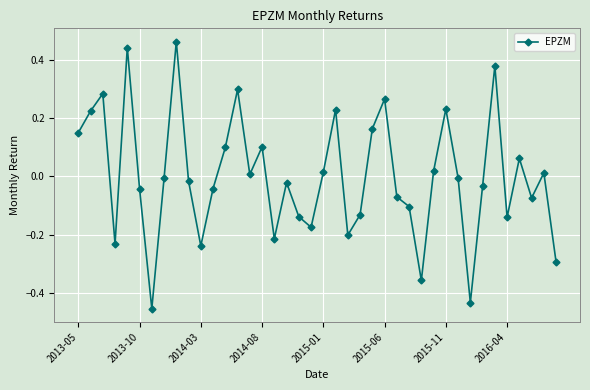

How many lines are shown in the chart?

1